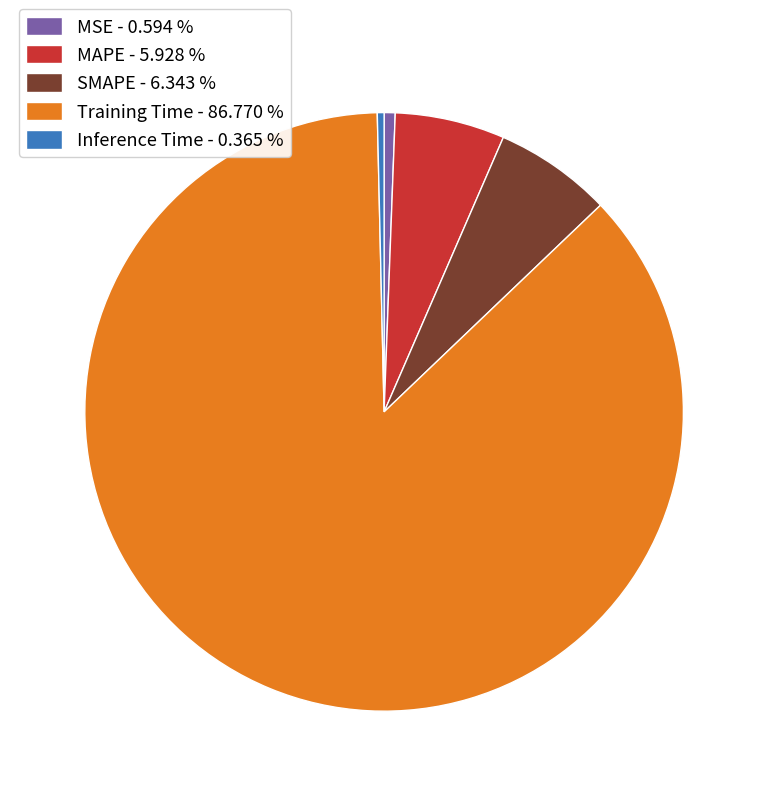

Is Training Time - 86.770 % the majority of the pie?

Yes